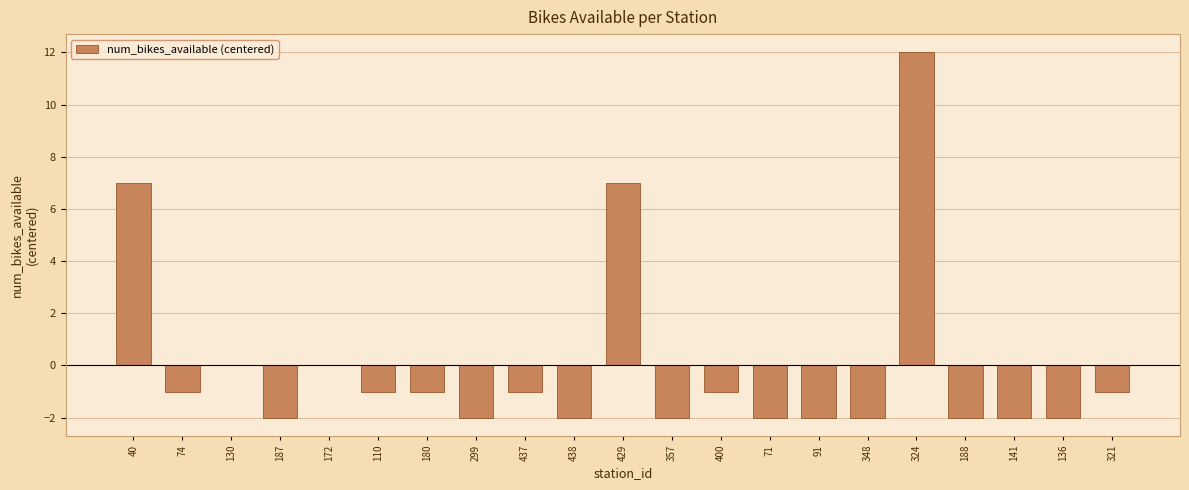

Reading right to left, extract all data points from this chart.

321=-1	136=-2	141=-2	188=-2	324=12	348=-2	91=-2	71=-2	400=-1	357=-2	429=7	438=-2	437=-1	299=-2	180=-1	110=-1	172=0	187=-2	130=0	74=-1	40=7